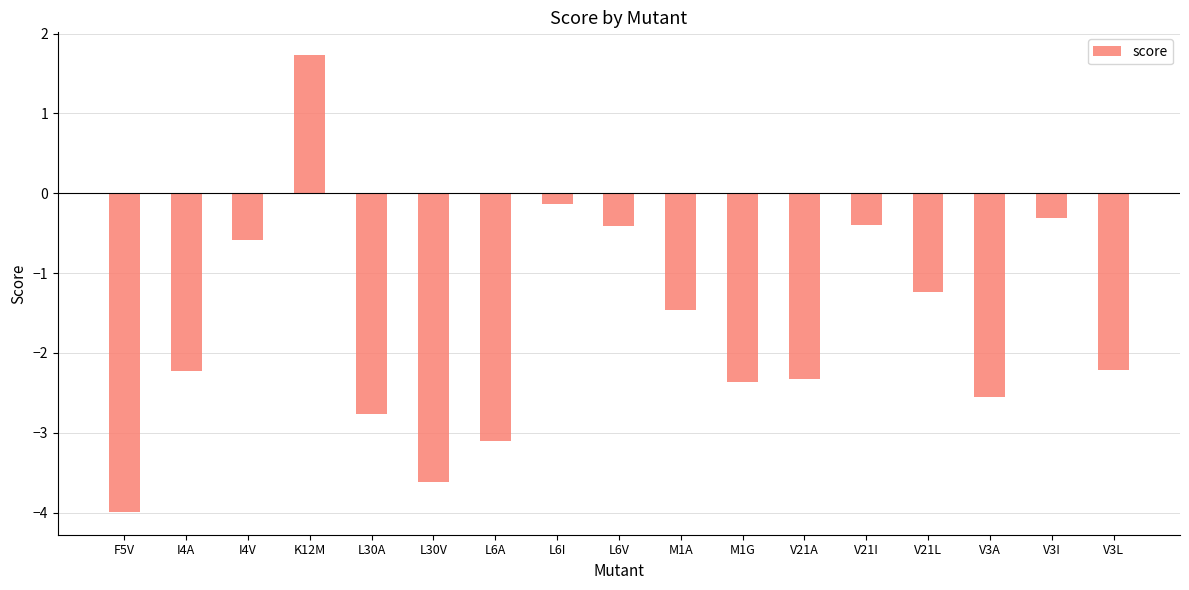

What is the change in value from L6A to M1G?

+0.7